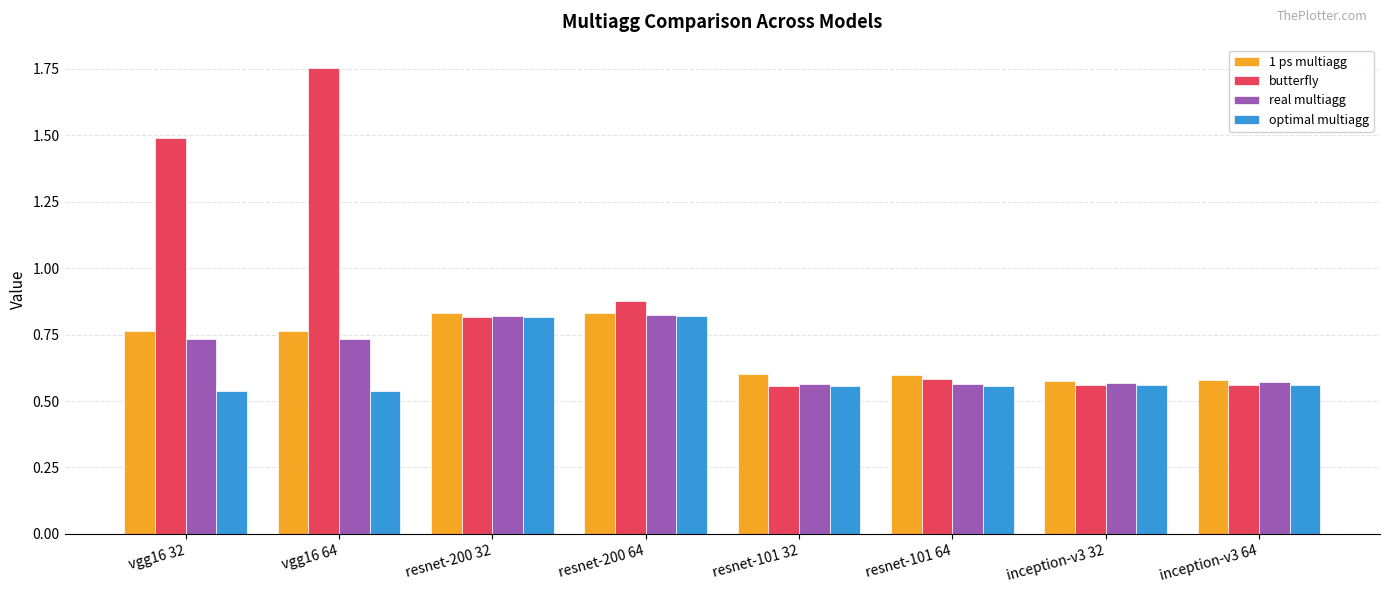

Which series has the largest range (max minus min)?

butterfly